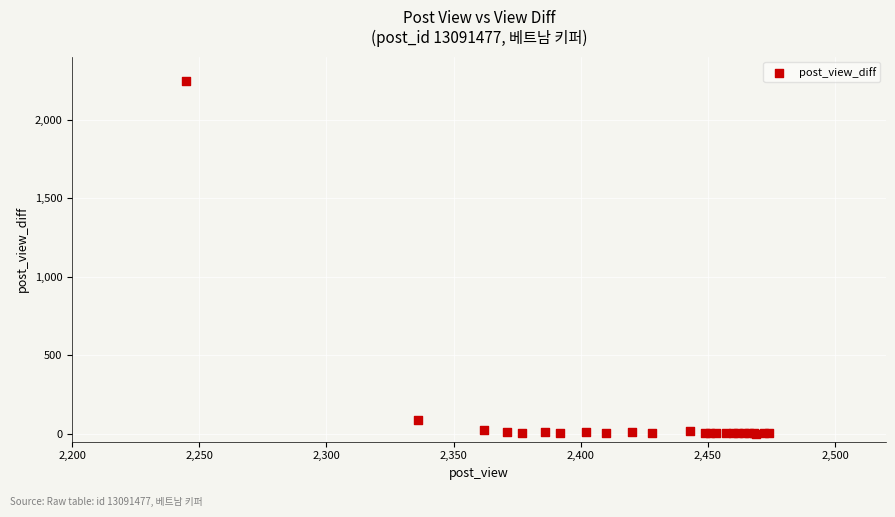

What Y value in the scatter plot is closest to 1123?

91